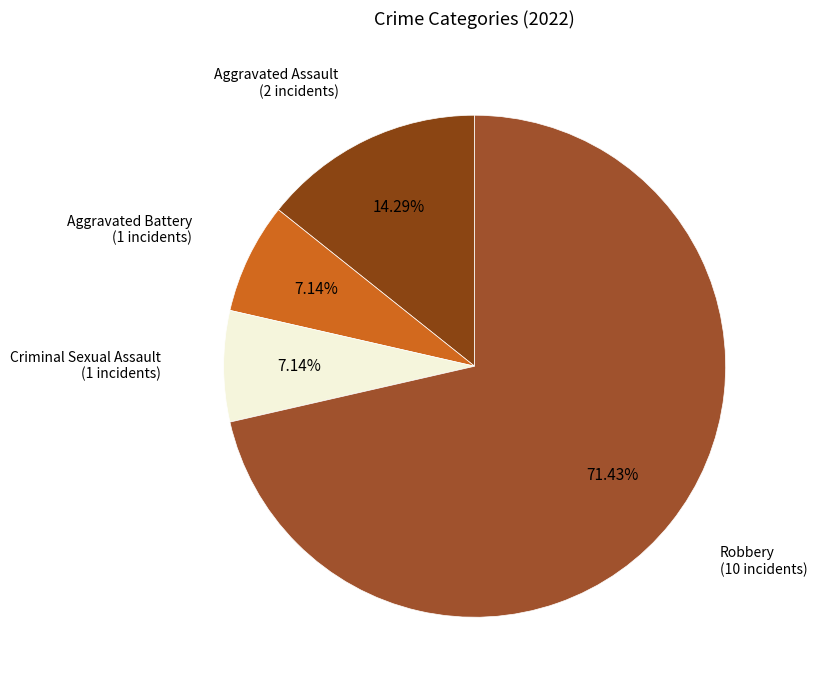

How many slices are in this pie chart?

4